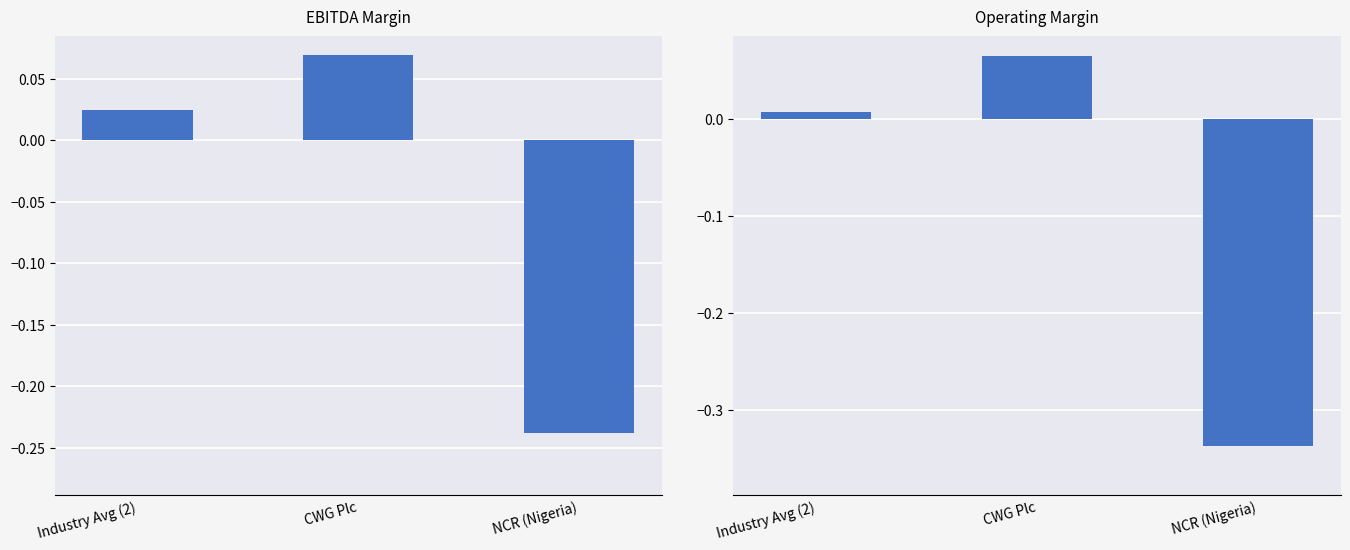

Rank the series by their maximum value, from highest to lowest.

ebitda_margin, operating_margin